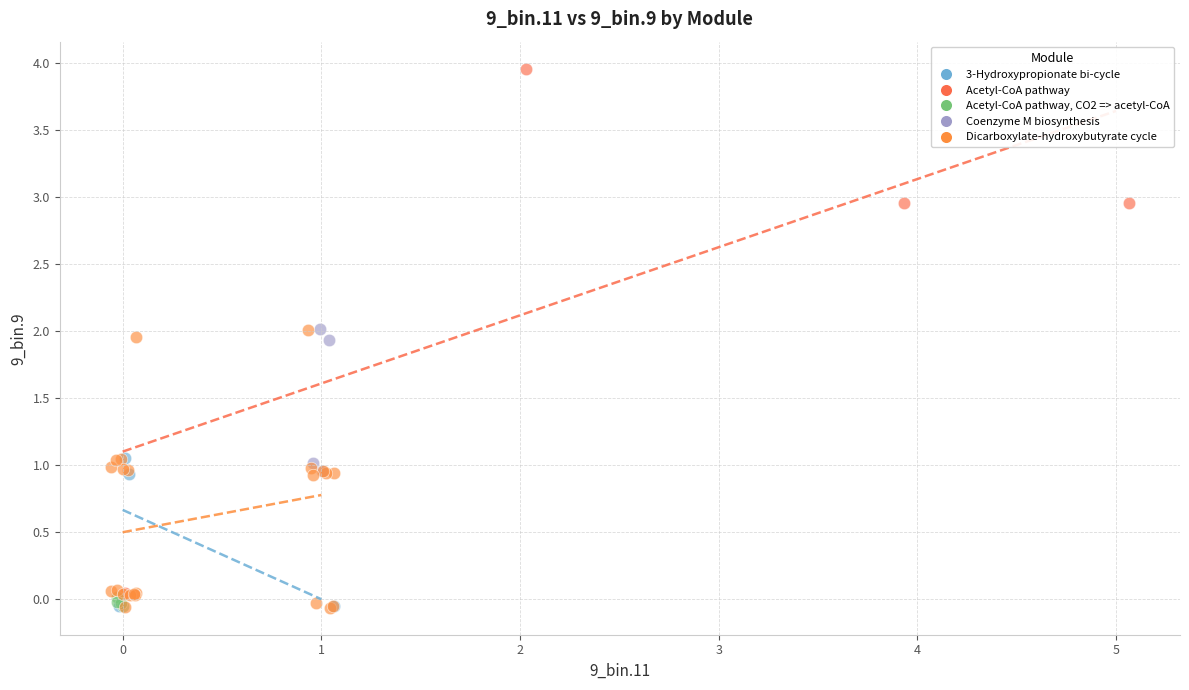

Which series has the largest Y range (max minus min)?

Acetyl-CoA pathway